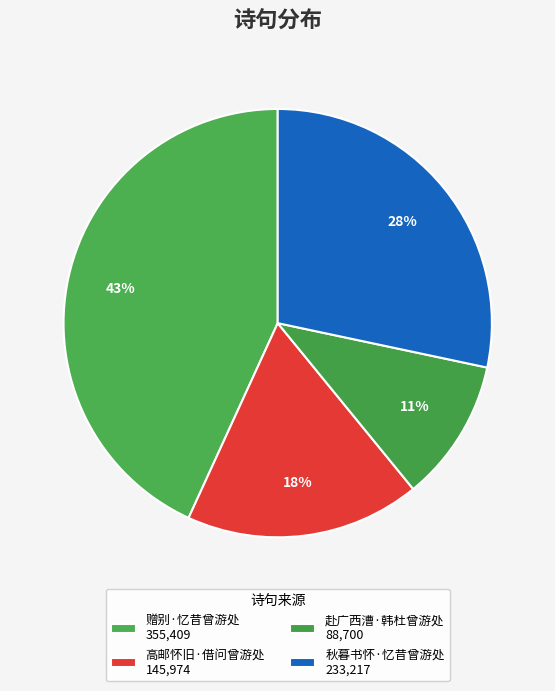

Count the number of slices in the pie.

4